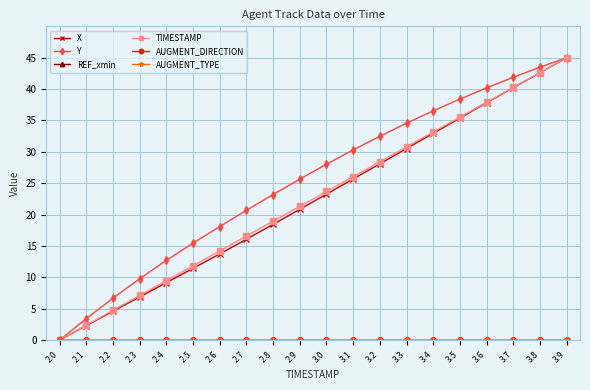

The AUGMENT_DIRECTION series shows 0.0 at 2.8. True or false?

True